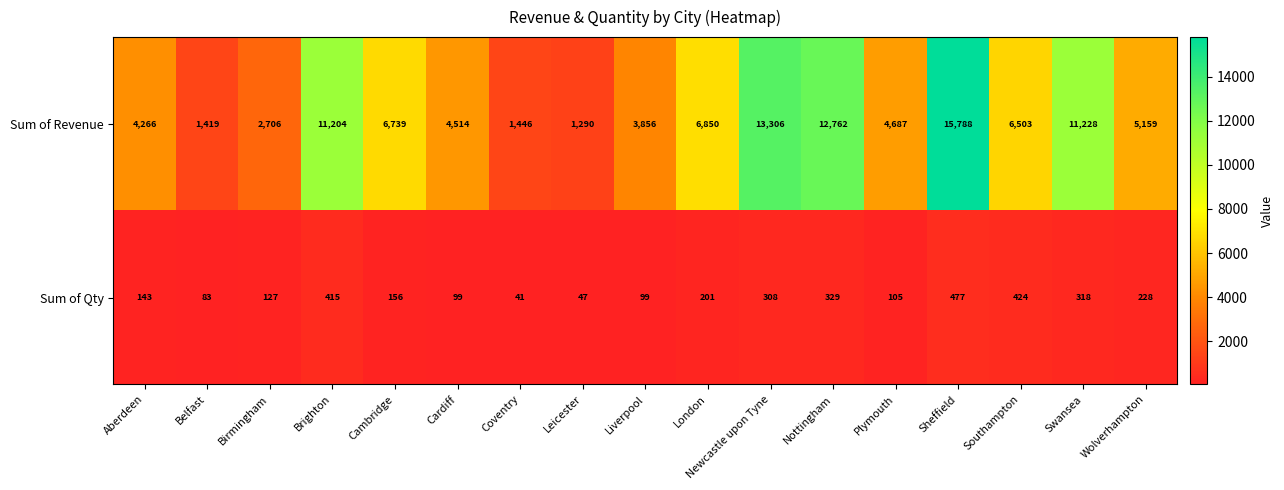

Is it true that Sum of Qty equals 41 at Coventry?

True